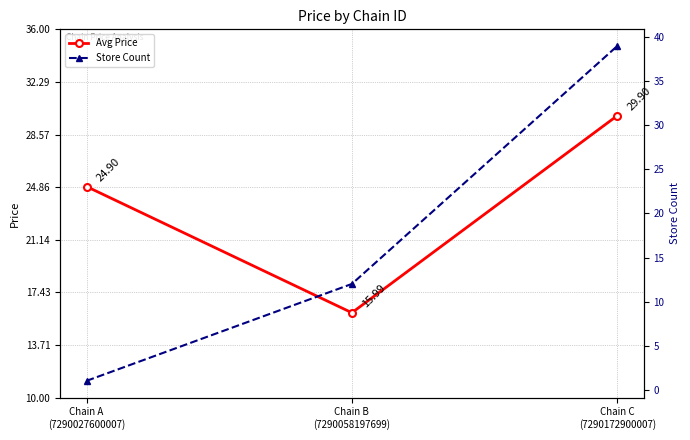

Which category has the highest value across all series?

Chain C
(7290172900007)